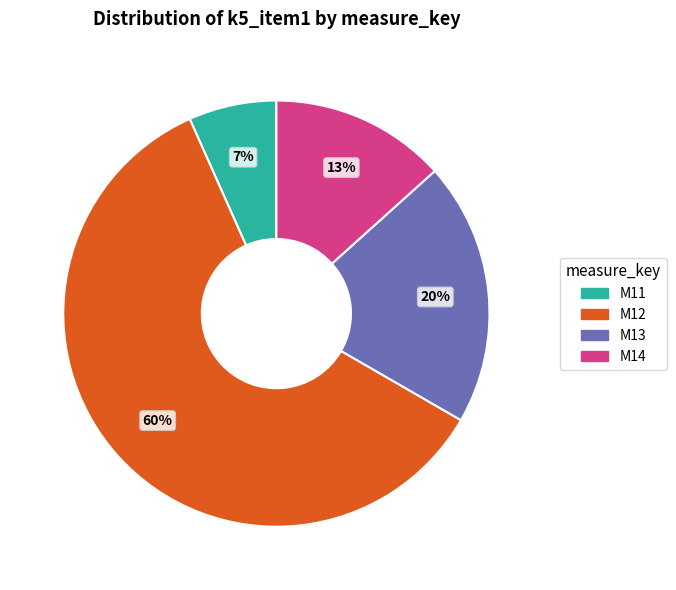

Which has a higher value, M11 or M13?

M13